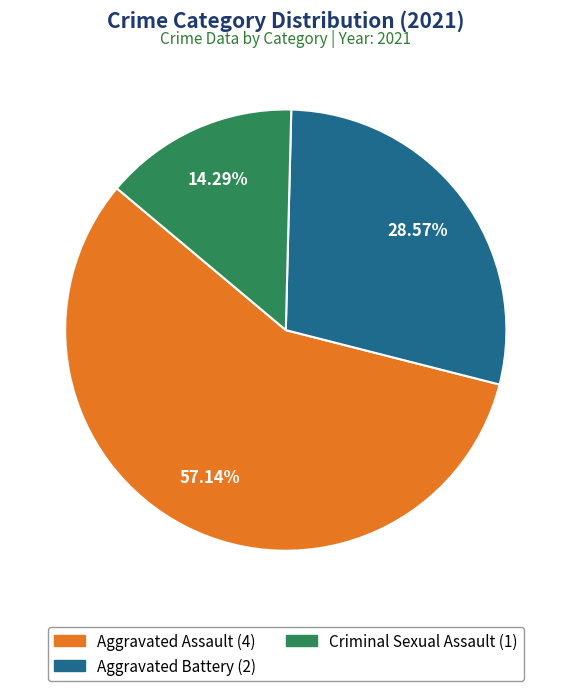

Does any single category account for the majority?

Yes